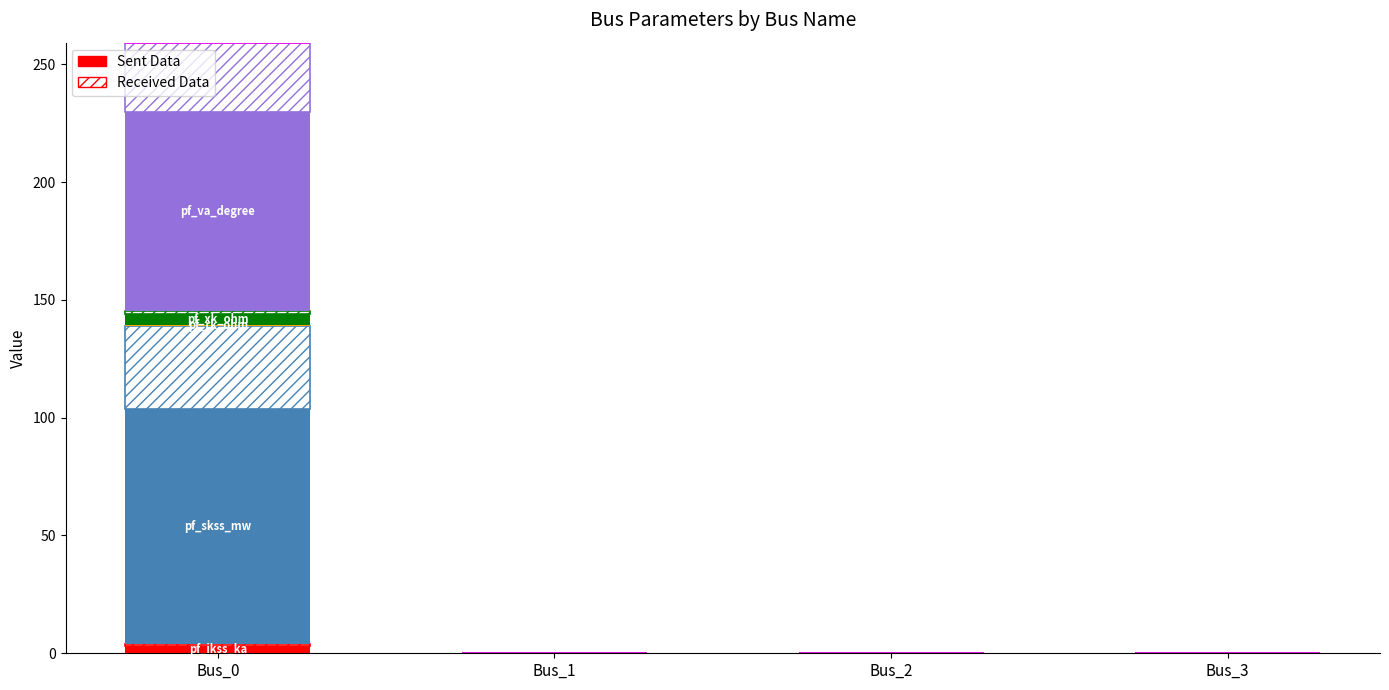

How many data points does each series have?

4